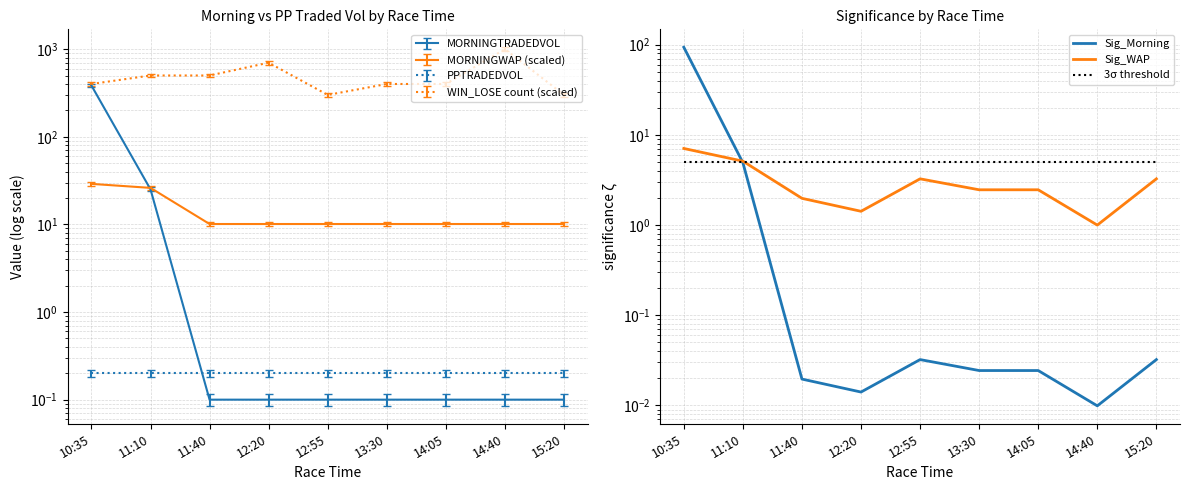

Is this an area chart (filled region under the line)?

No